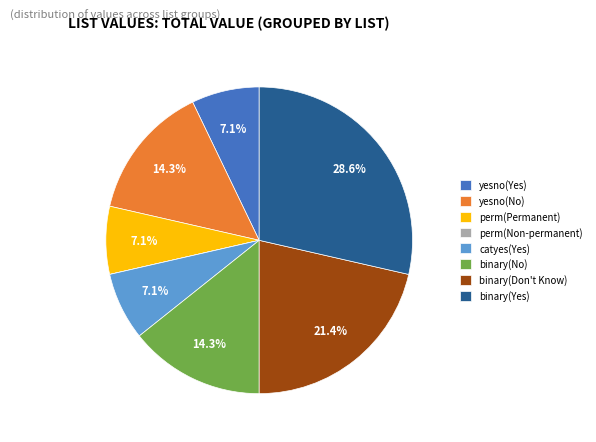

What is the largest slice in the pie chart?

binary(Yes)